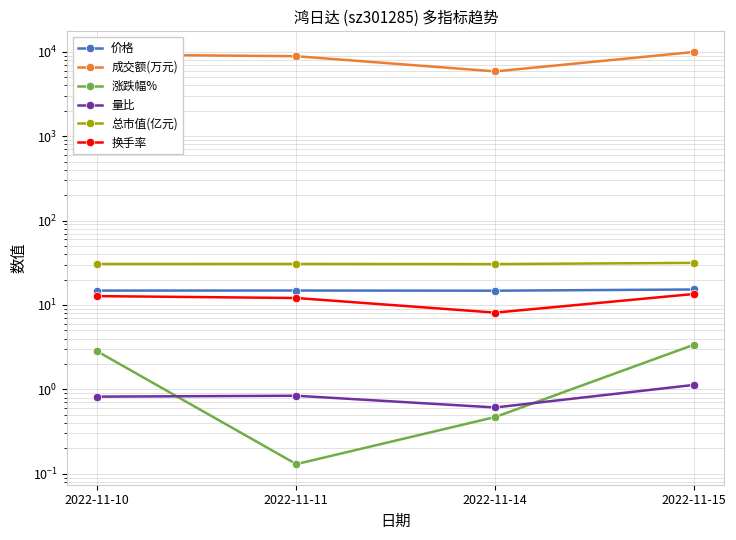

At which category does 总市值(亿元) reach its first local peak?

2022-11-11